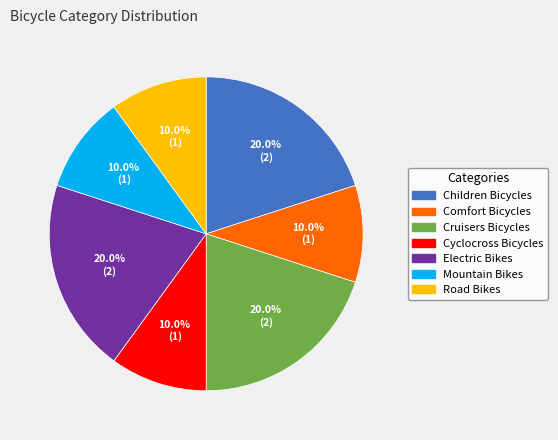

Between Cyclocross Bicycles and Electric Bikes, which is larger?

Electric Bikes